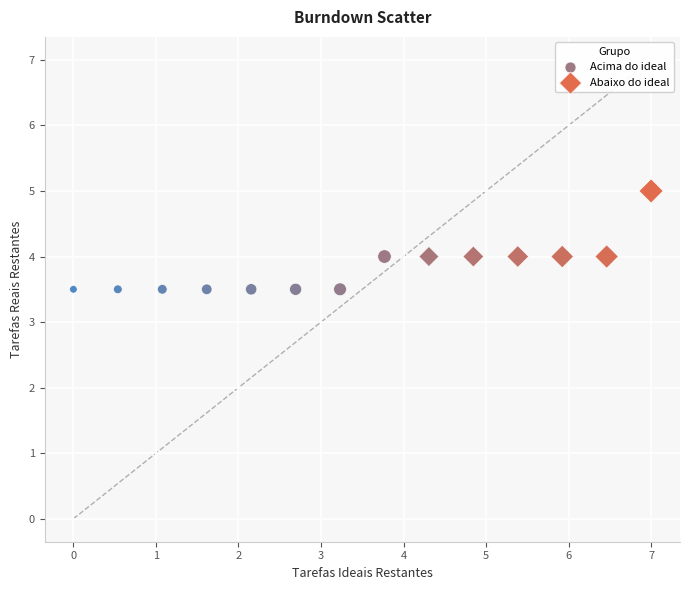

Which series has the widest spread of Y values?

Abaixo do ideal